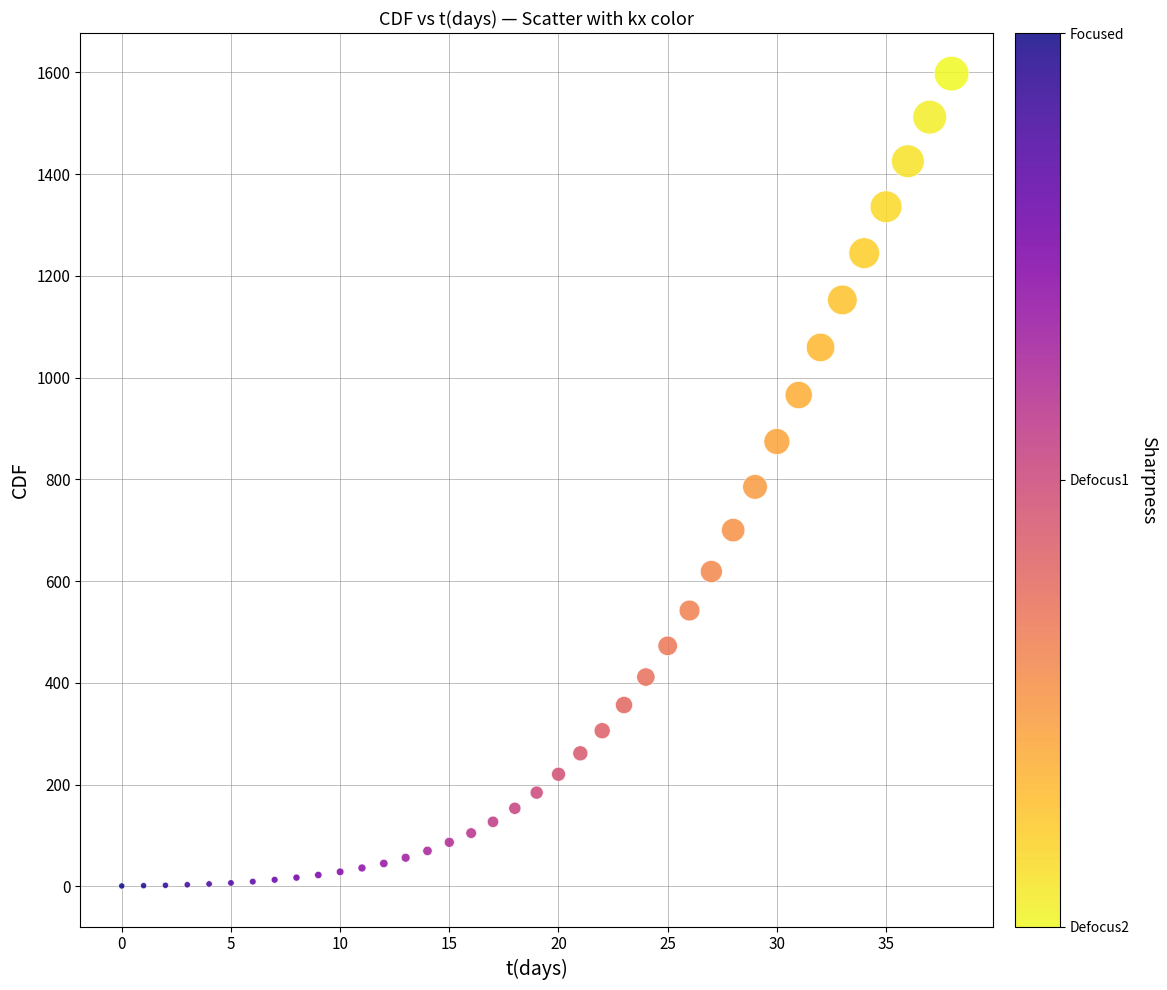

What is the range of Y values (max minus min)?

1596.7